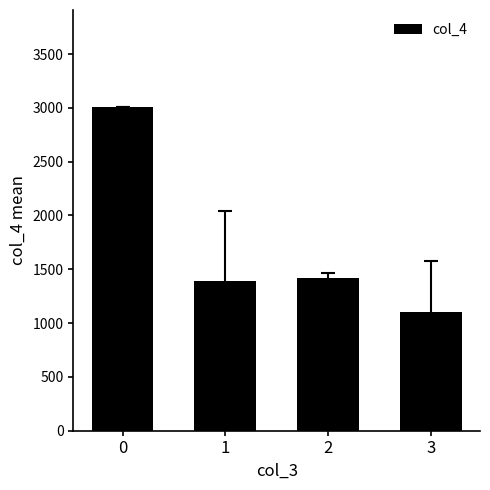

Approximately how many times larger is the value at 0 compared to 3?

2.7